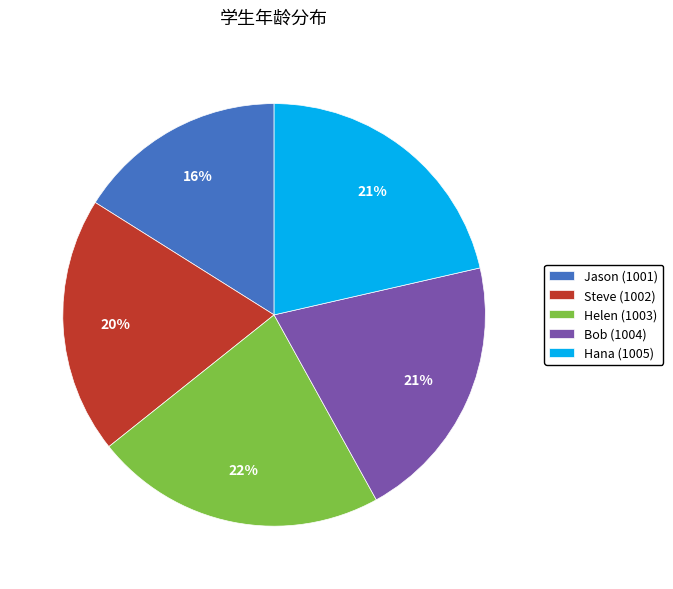

Count the number of slices in the pie.

5